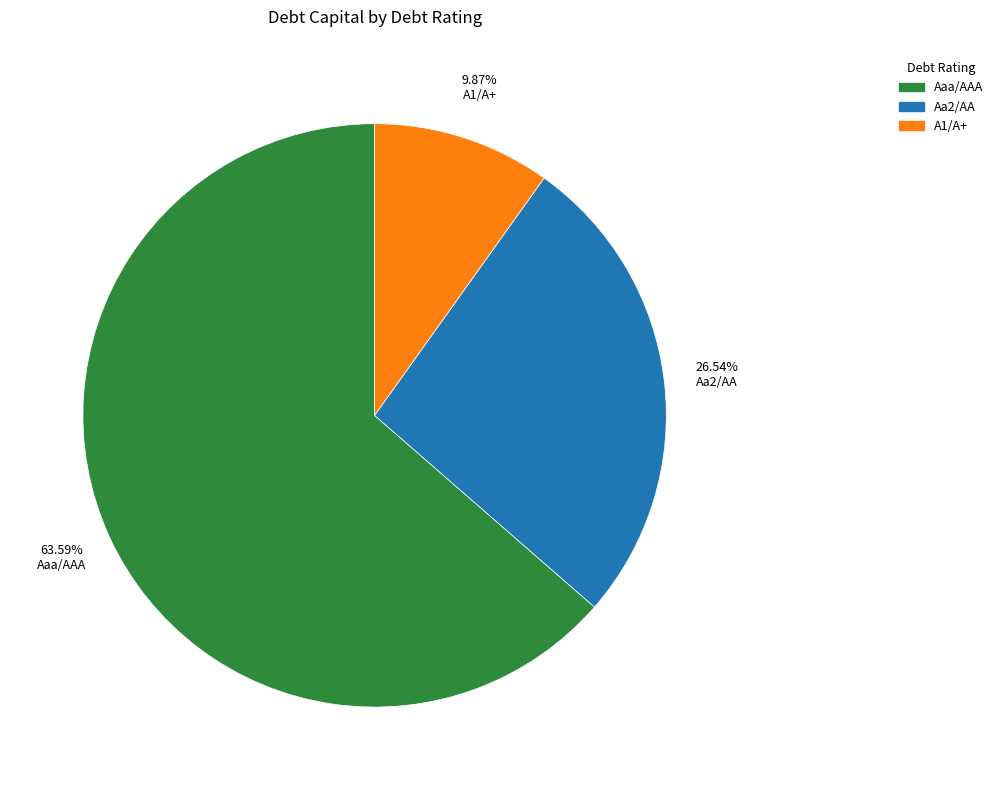

Do Aaa/AAA and A1/A+ together represent more than half of the pie?

Yes